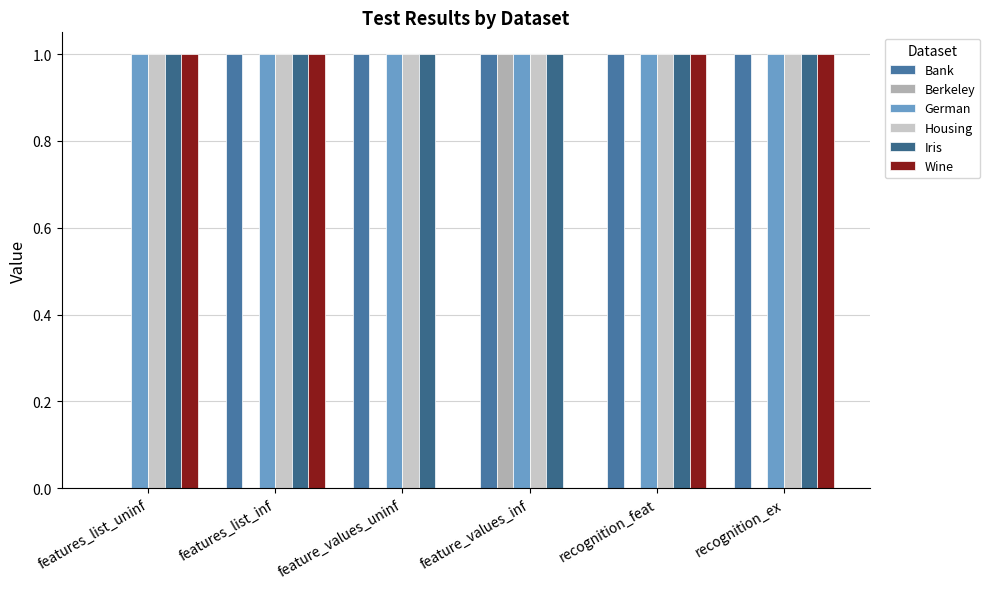

Reading left to right, extract all data points from this chart.

Bank: 0	1	1	1	1	1
Berkeley: 0	0	0	1	0	0
German: 1	1	1	1	1	1
Housing: 1	1	1	1	1	1
Iris: 1	1	1	1	1	1
Wine: 1	1	0	0	1	1